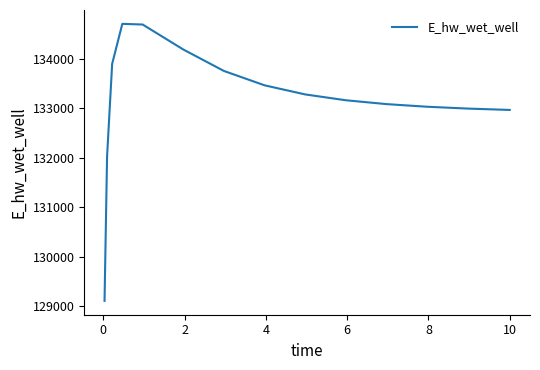

What is the maximum value shown in the chart?

134711.6